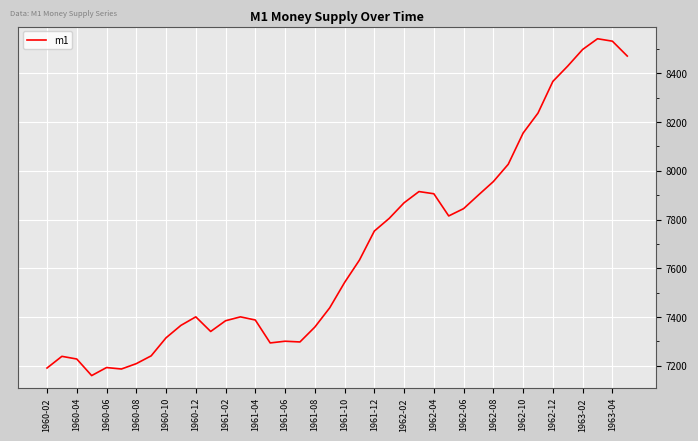

What is the smallest value displayed?

7160